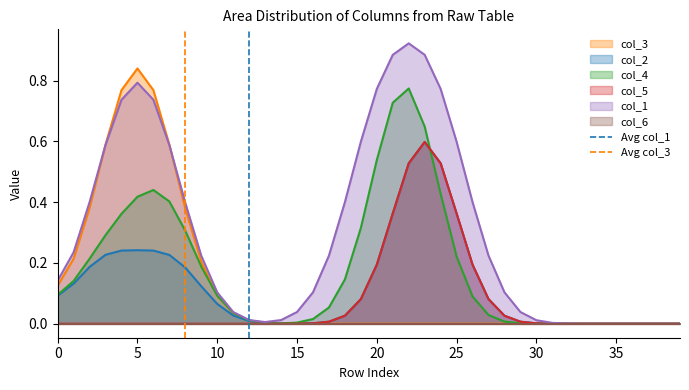

True or false: col_2 has a value of 0.5 at 25.

False